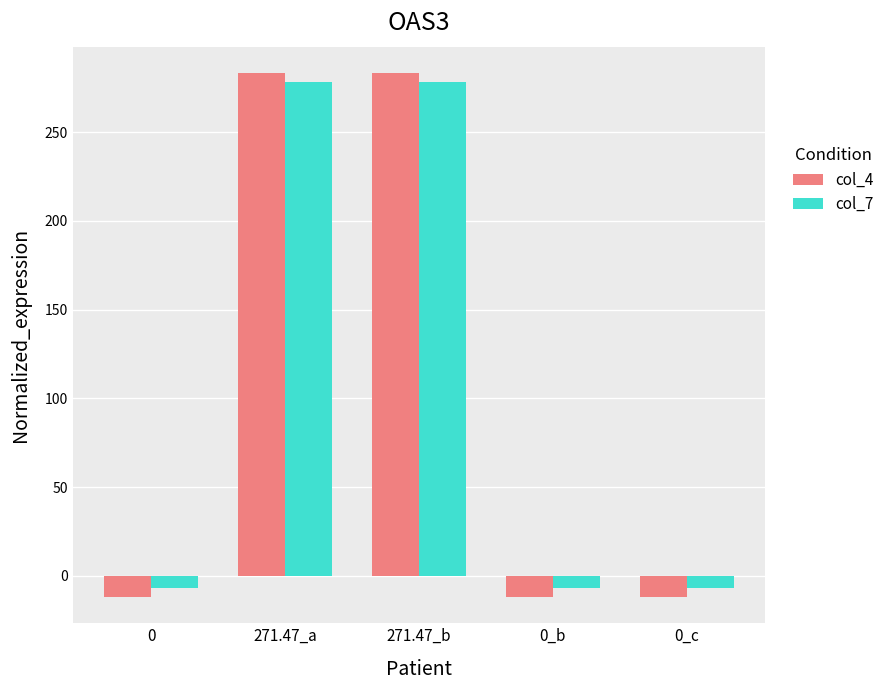

What is the smallest value displayed?

-12.0